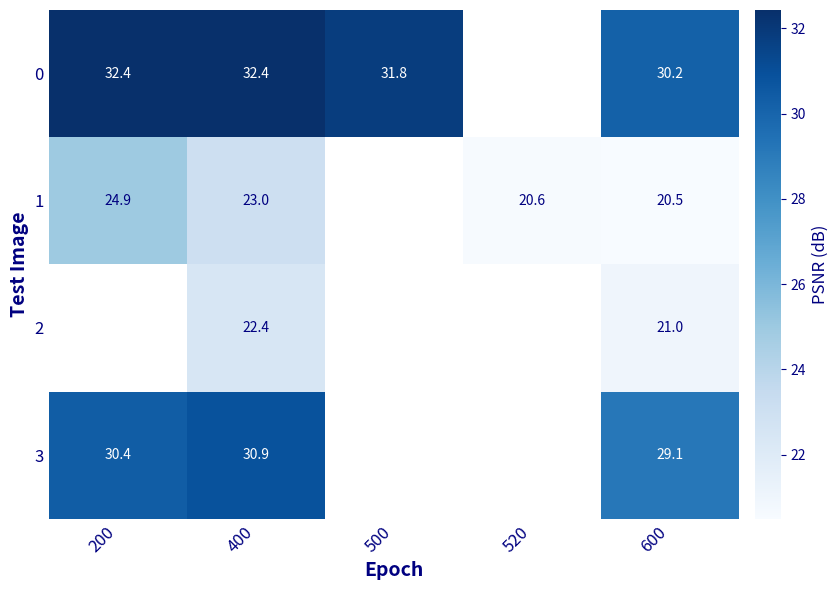

At which category is the sum across all series the highest?

400